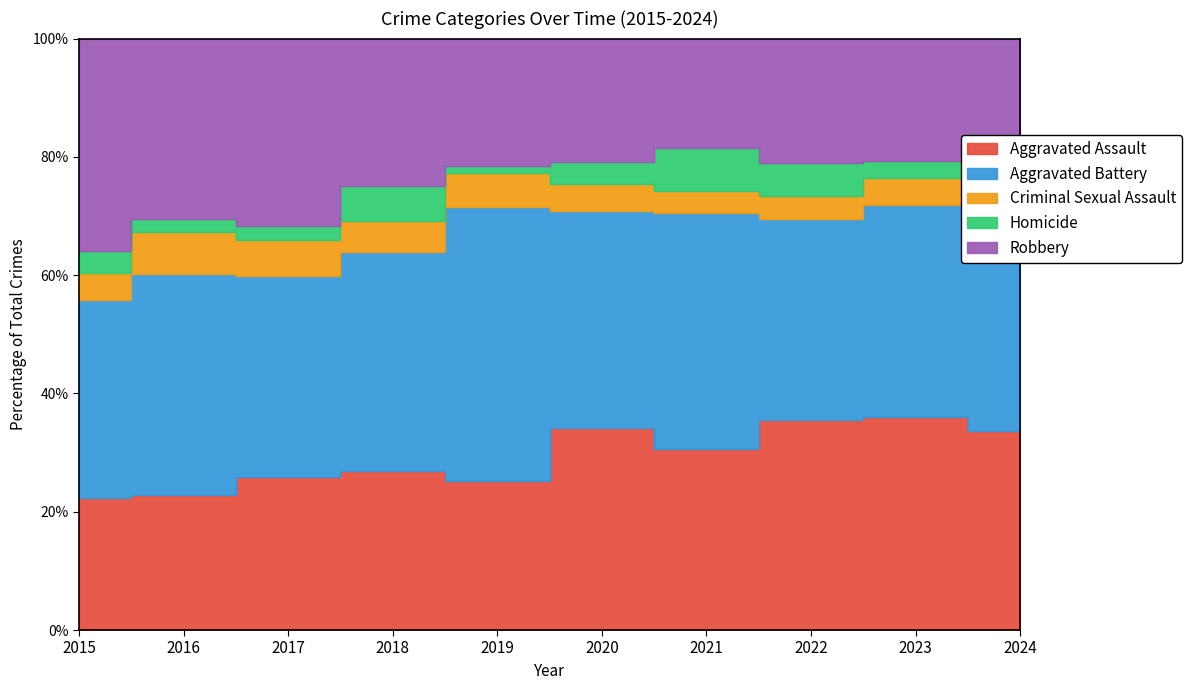

How many lines are shown in the chart?

5